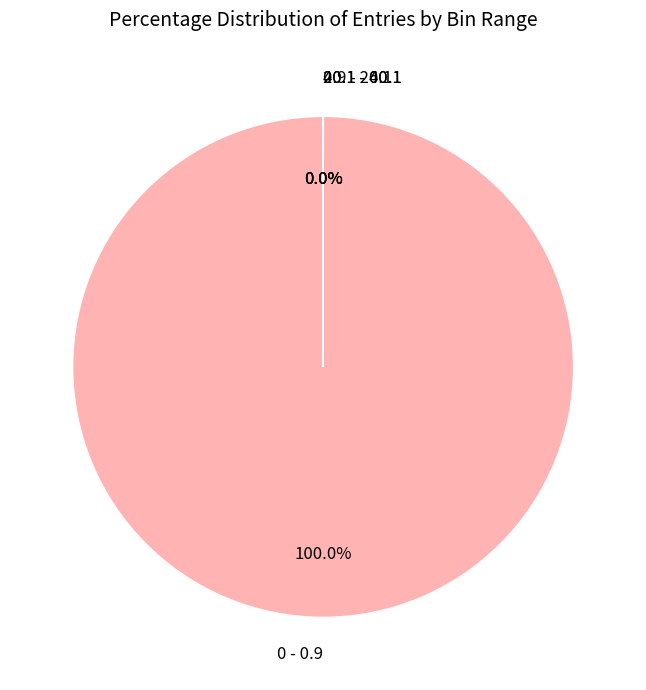

Is there any slice that represents more than half of the pie?

Yes